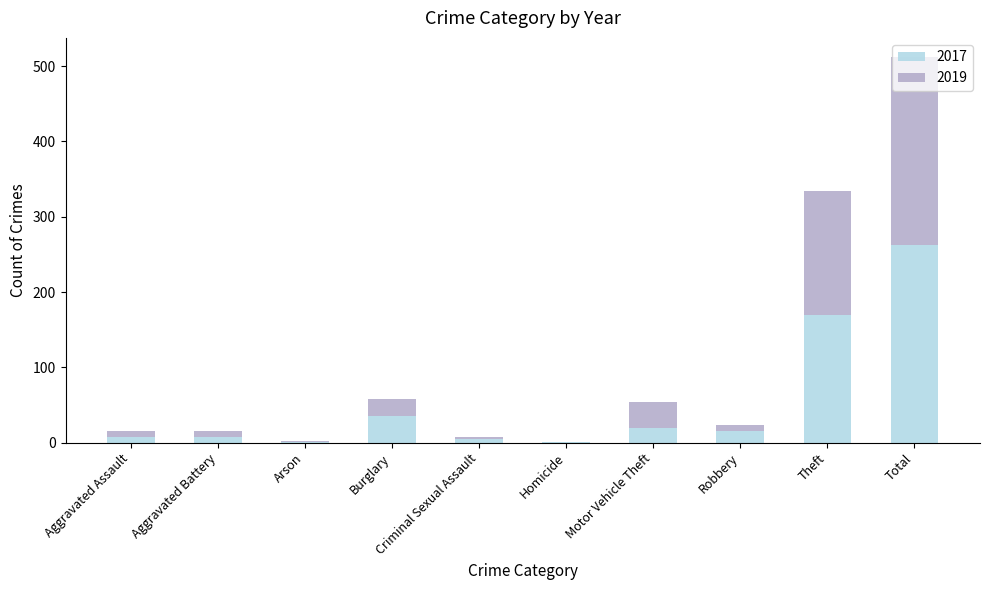

What are all the series names shown in the legend?

2017, 2019